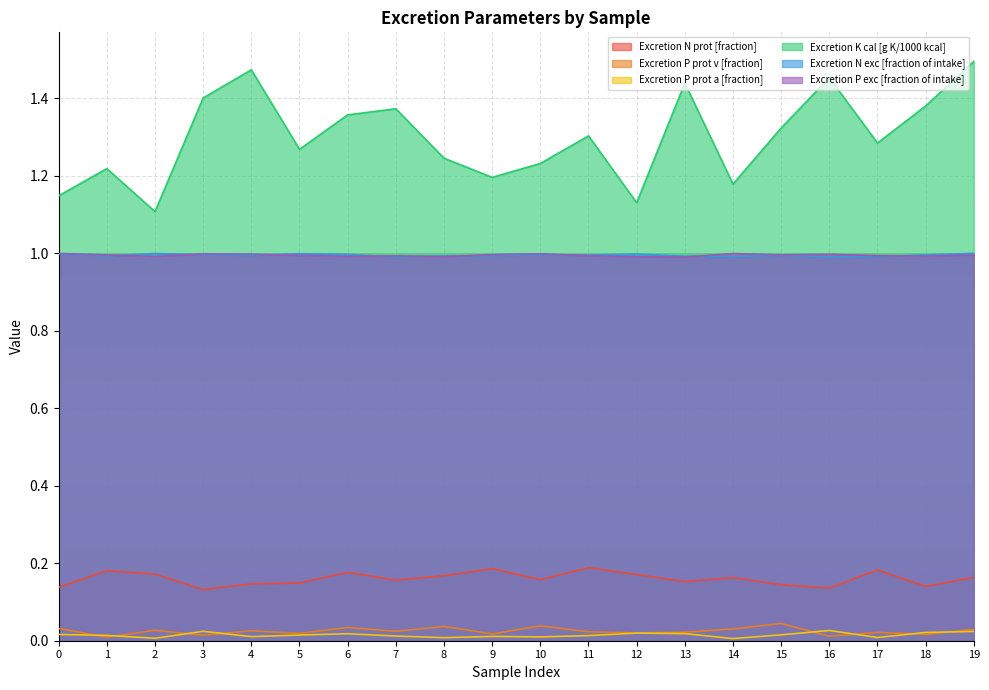

How many lines are shown in the chart?

6